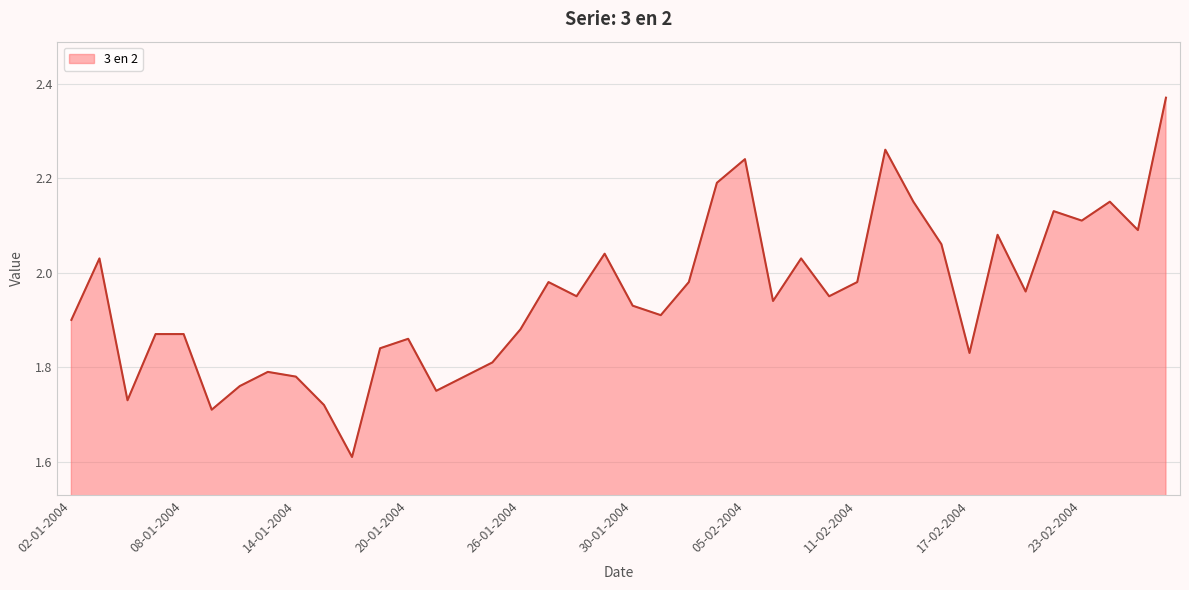

What is the difference between the maximum and minimum values?

0.8